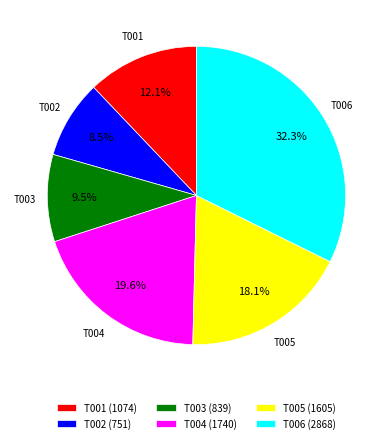

Is T003 the majority of the pie?

No